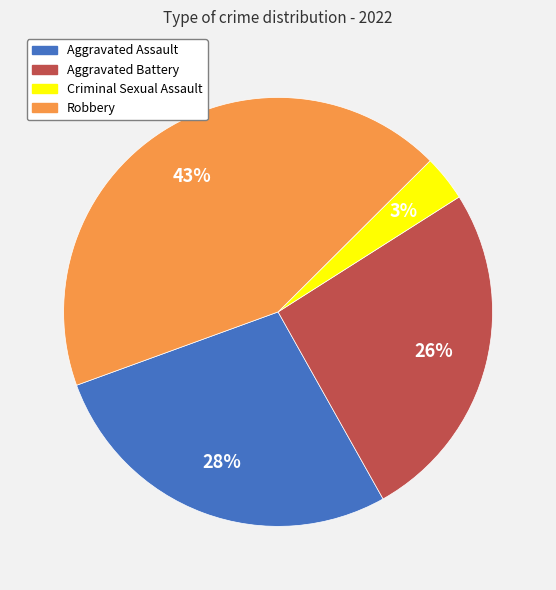

Between Criminal Sexual Assault and Aggravated Assault, which is larger?

Aggravated Assault